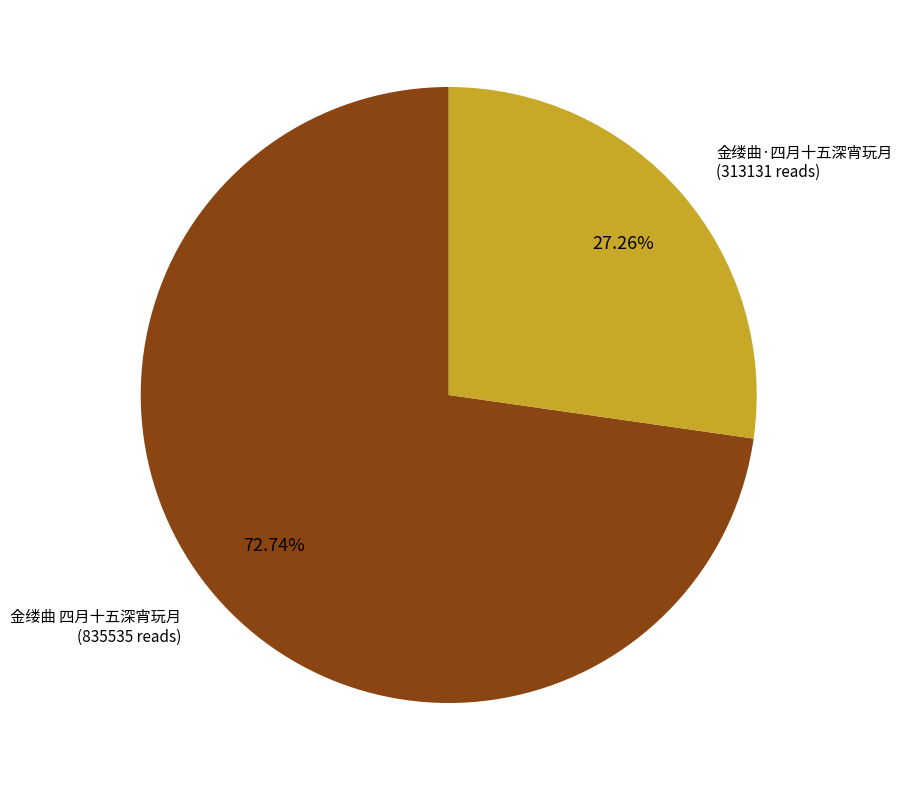

Is there any slice that represents more than half of the pie?

Yes